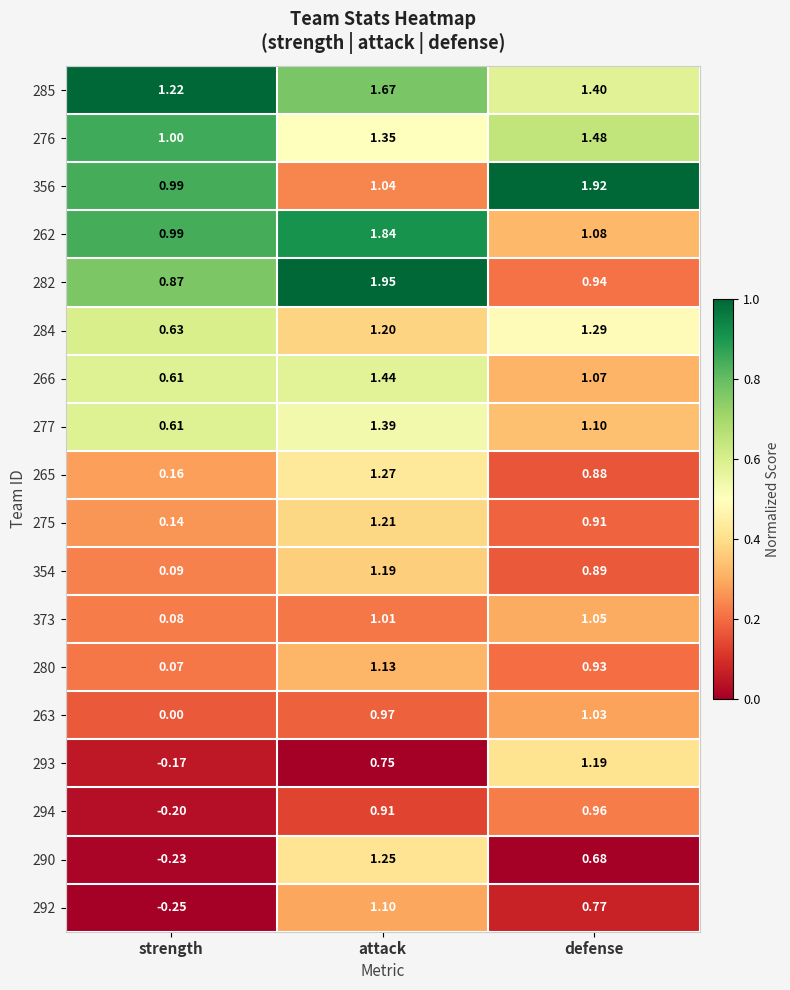

At which label does 356 reach its peak?

defense